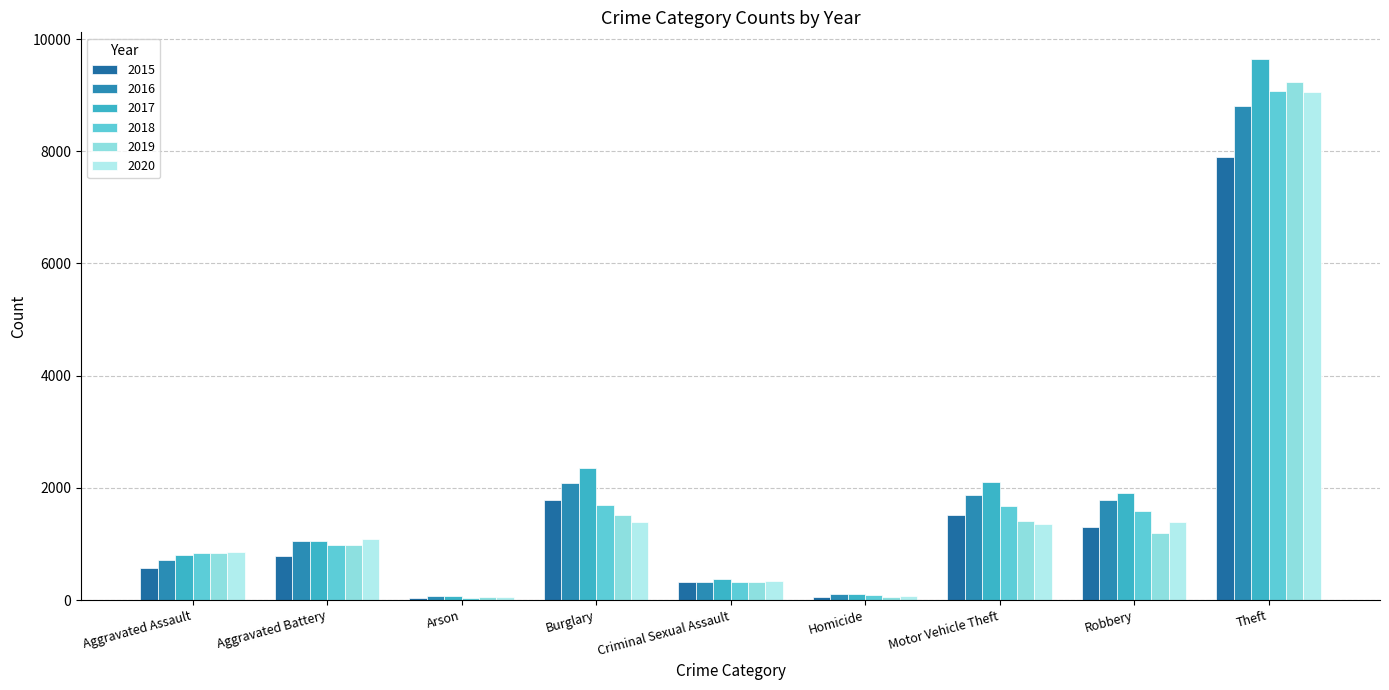

Does the chart contain stacked bars?

No